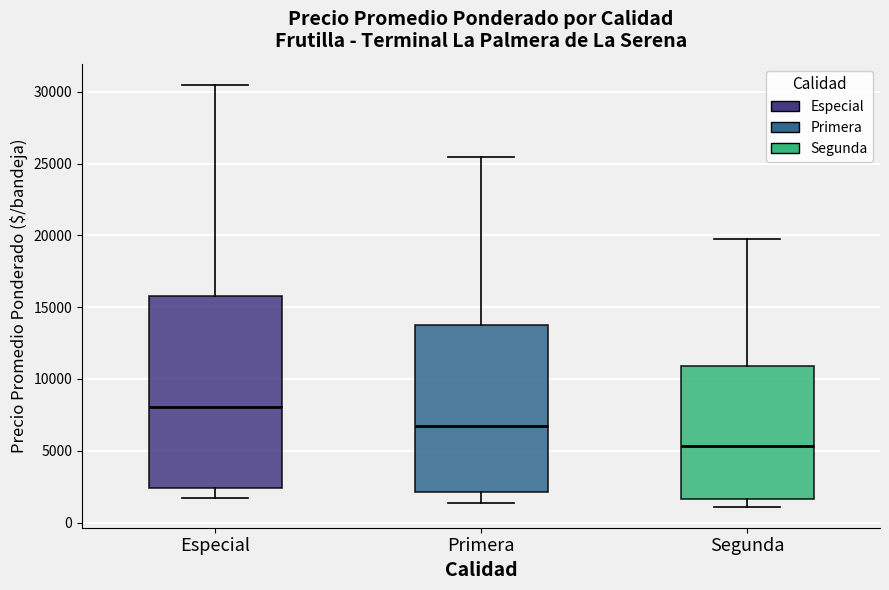

Which box's median line is the highest?

Especial